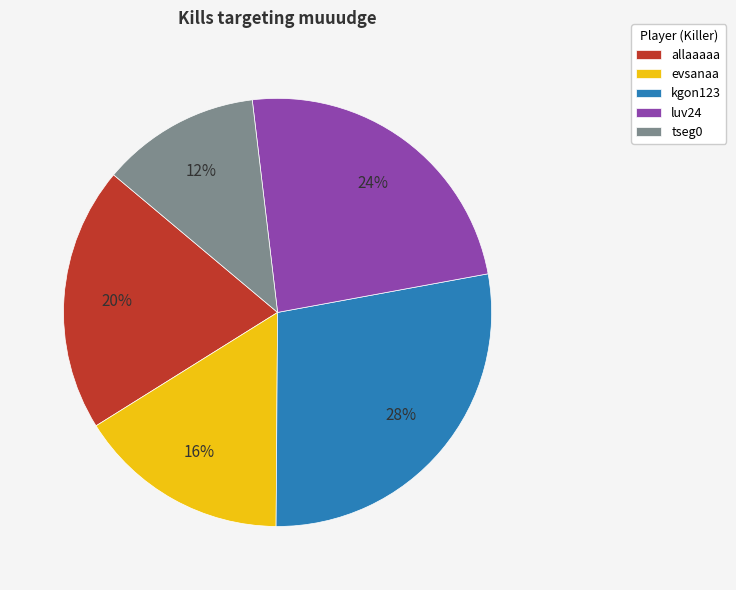

True or false: kgon123 accounts for 22% of the total.

False